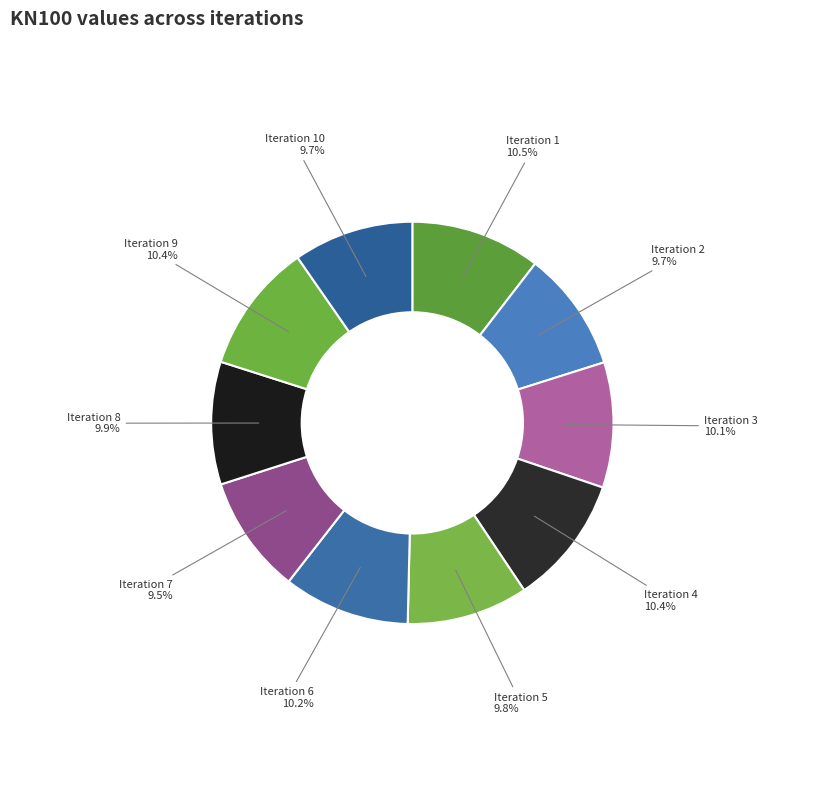

Count the number of slices in the pie.

10